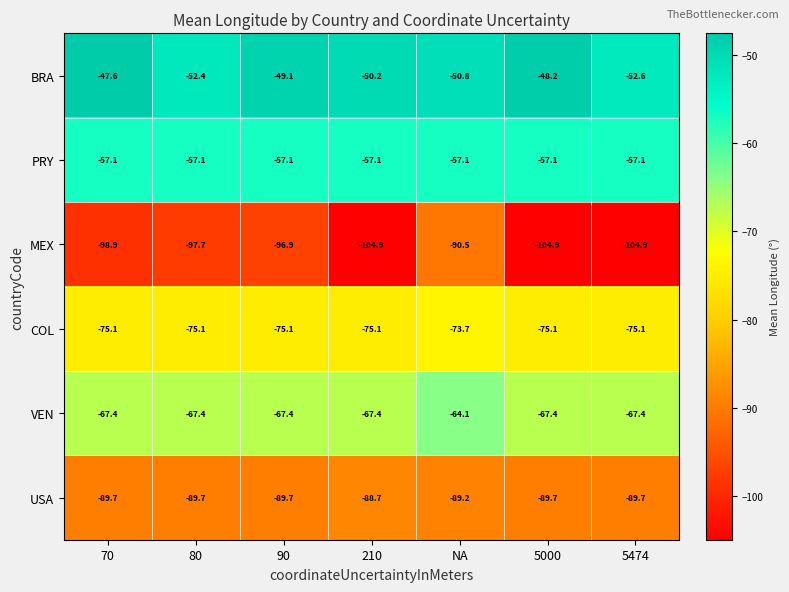

How many categories are shown in the chart?

7